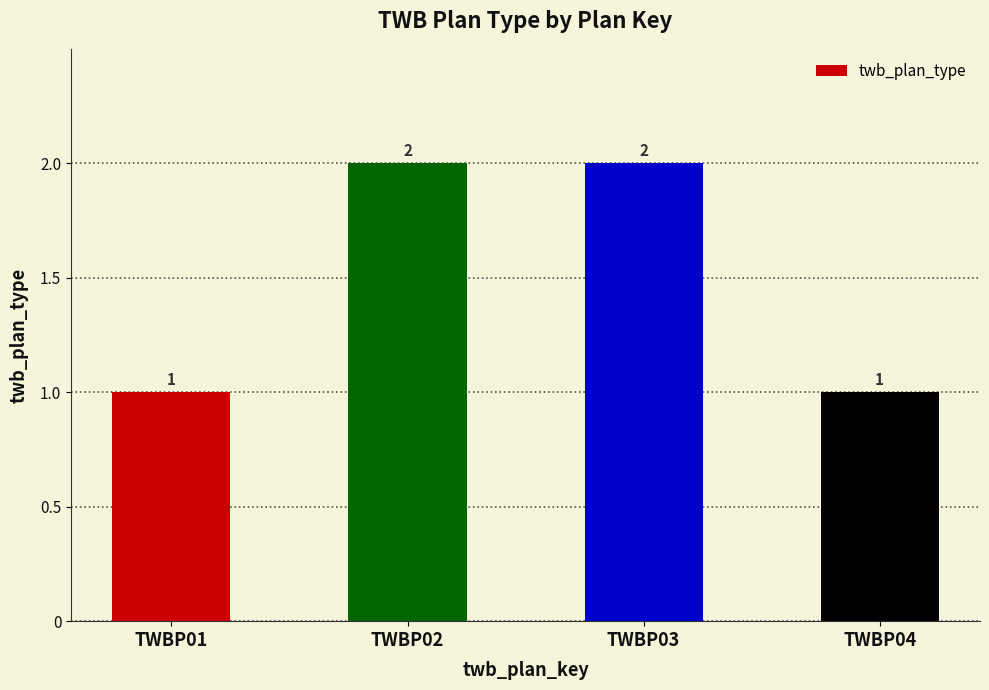

What is the difference between the second highest and minimum values?

1